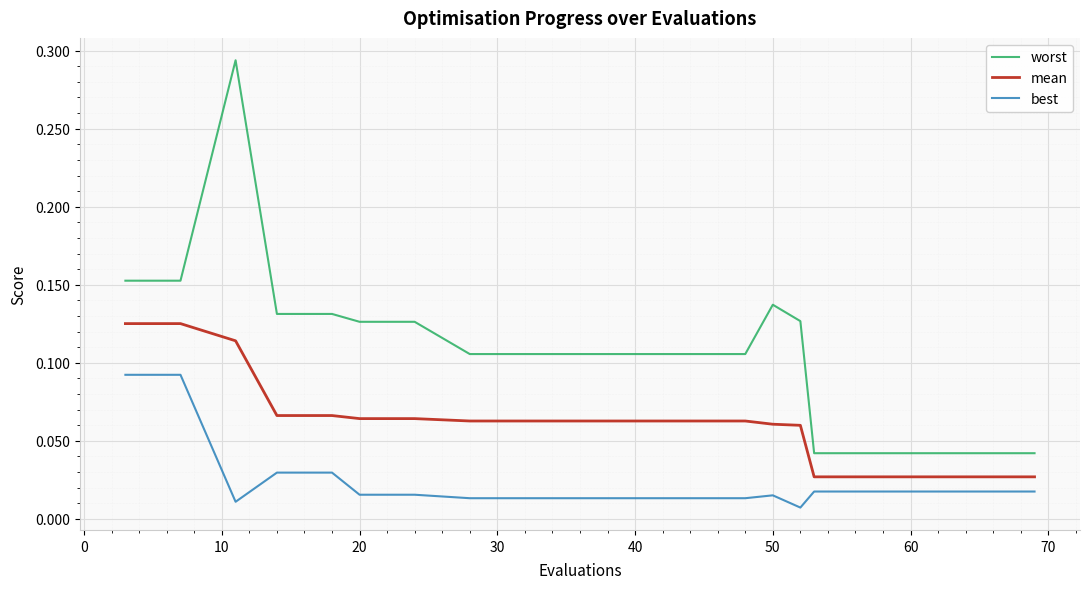

Rank the series by their average value, from highest to lowest.

worst, mean, best